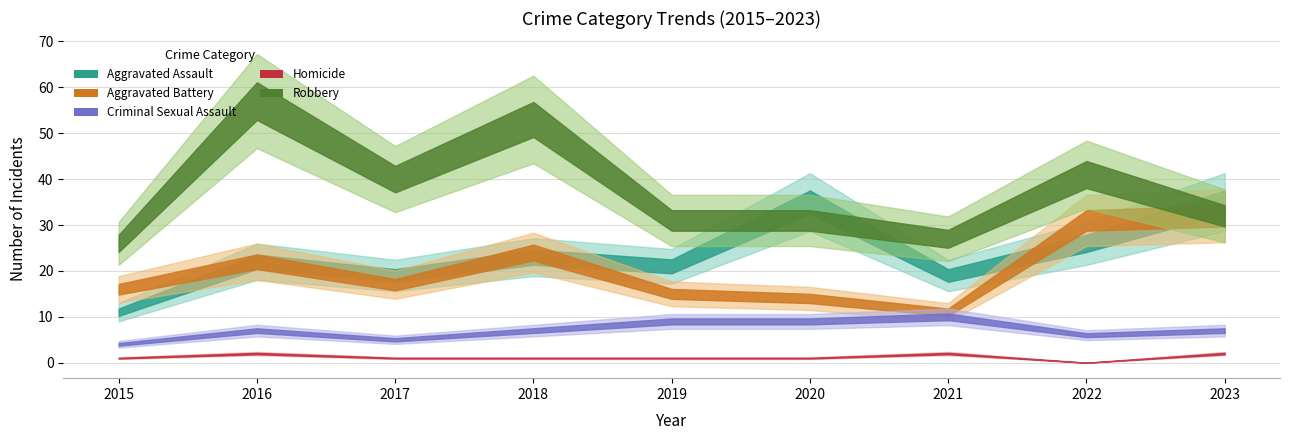

What is the value of the Aggravated Assault point at the 3rd from the left?

19